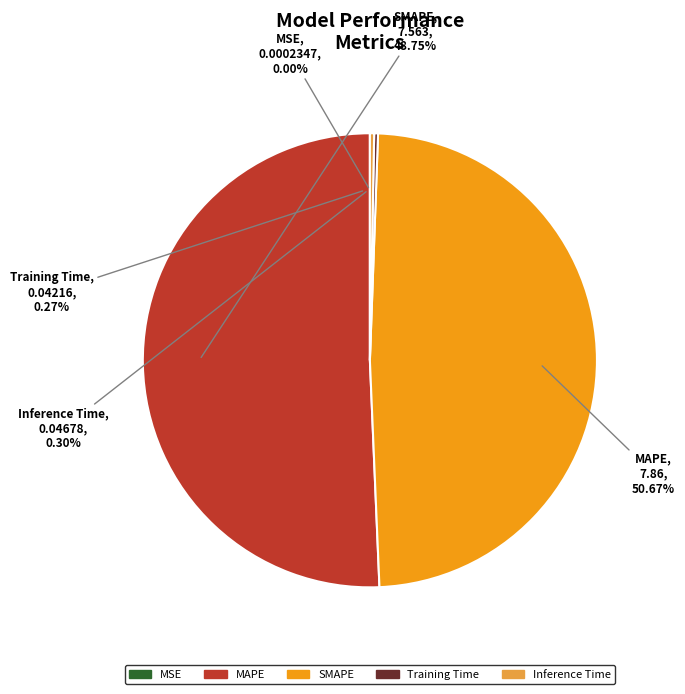

Is there any slice that represents more than half of the pie?

Yes